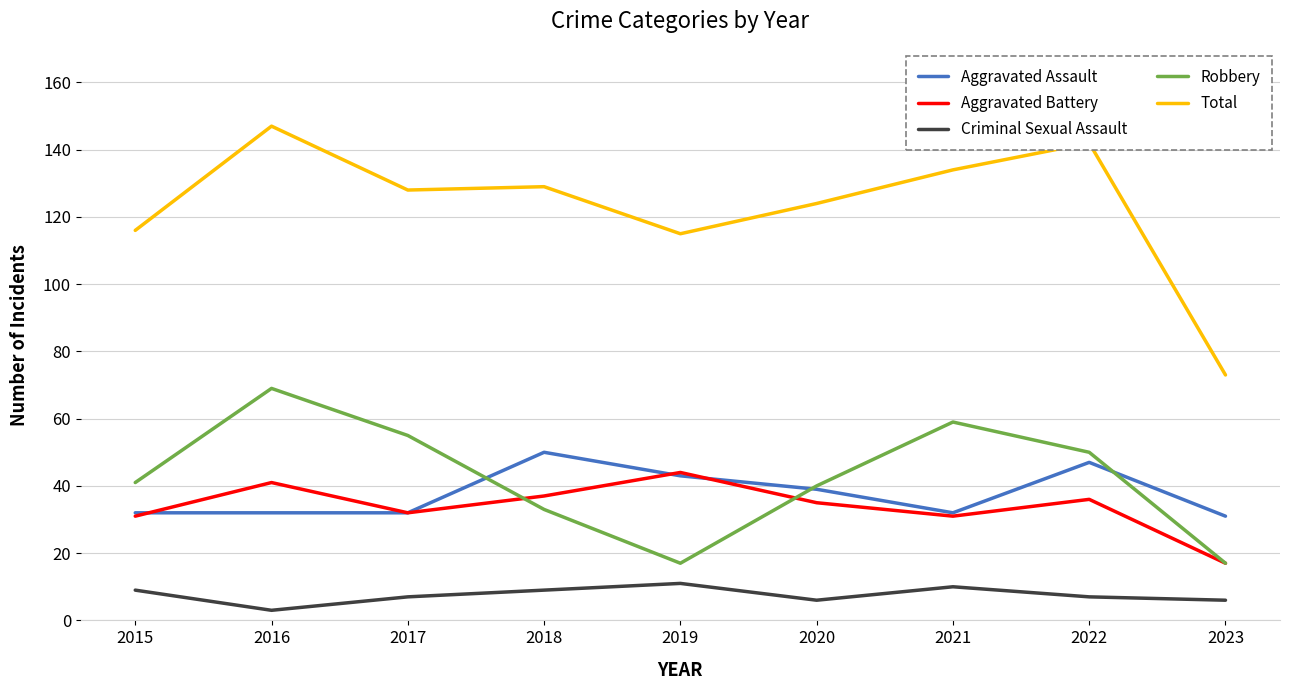

Reading left to right, what are all the values shown in this chart?

Aggravated Assault: 2015=32	2016=32	2017=32	2018=50	2019=43	2020=39	2021=32	2022=47	2023=31
Aggravated Battery: 2015=31	2016=41	2017=32	2018=37	2019=44	2020=35	2021=31	2022=36	2023=17
Criminal Sexual Assault: 2015=9	2016=3	2017=7	2018=9	2019=11	2020=6	2021=10	2022=7	2023=6
Robbery: 2015=41	2016=69	2017=55	2018=33	2019=17	2020=40	2021=59	2022=50	2023=17
Total: 2015=116	2016=147	2017=128	2018=129	2019=115	2020=124	2021=134	2022=142	2023=73